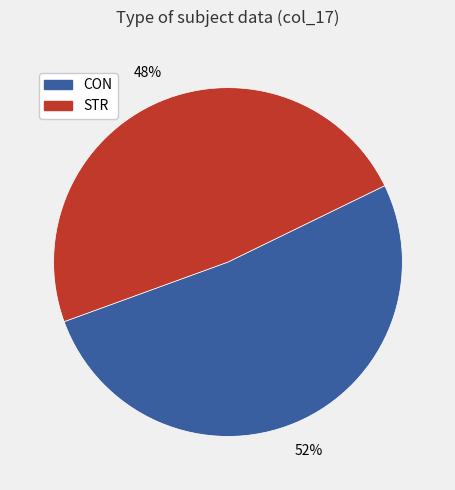

Is it true that CON is 67% of the pie?

False